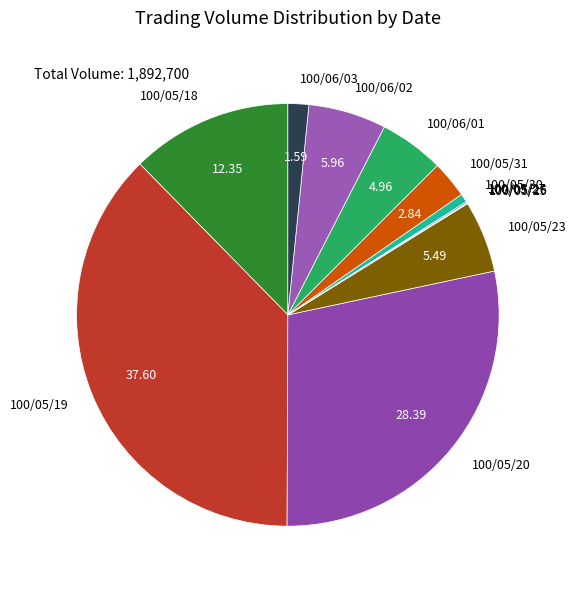

What is the ratio of the value at 100/05/20 to the value at 100/06/03?

17.9